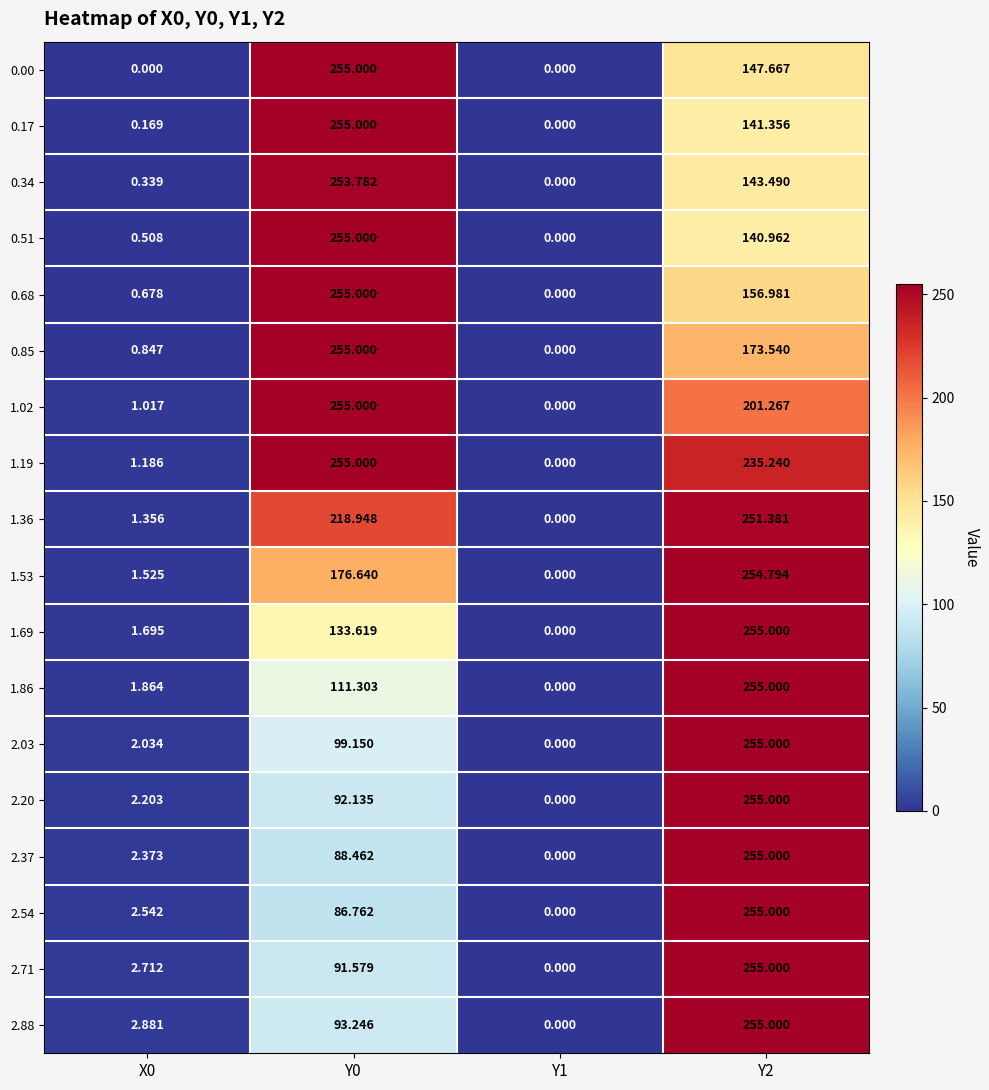

Is the value of 0.34 at Y0 greater than the value of 0.51 at Y2?

Yes